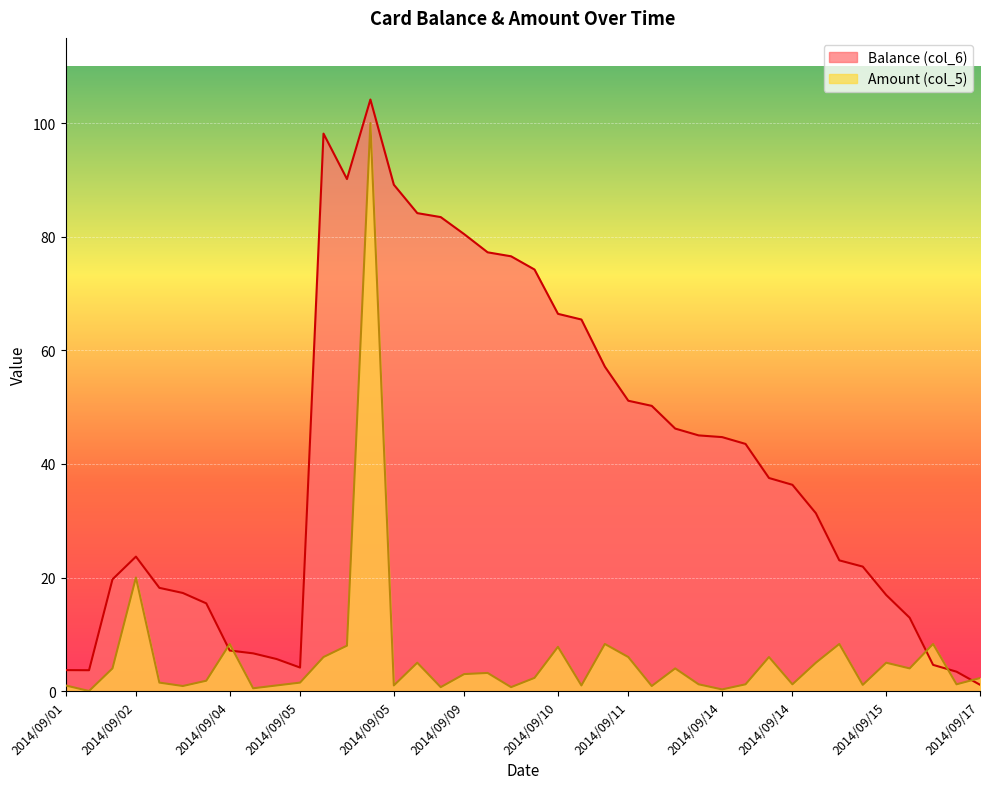

Between 2014/09/11 and 2014/09/16, which series saw the biggest shift?

Balance (col_6)